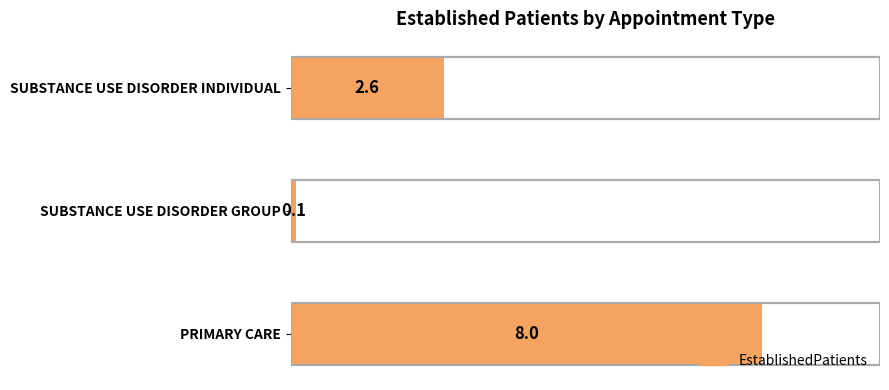

Reading left to right, extract all data points from this chart.

PRIMARY CARE=8.0	SUBSTANCE USE DISORDER GROUP=0.1	SUBSTANCE USE DISORDER INDIVIDUAL=2.6